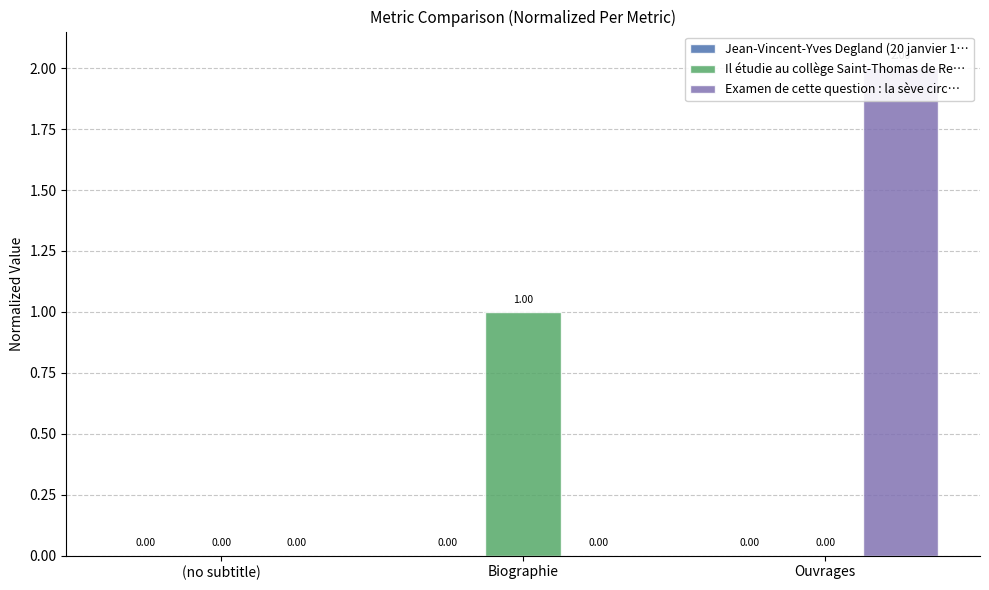

At which label does Jean-Vincent-Yves Degland (20 janvier 1… reach its peak?

(no subtitle)